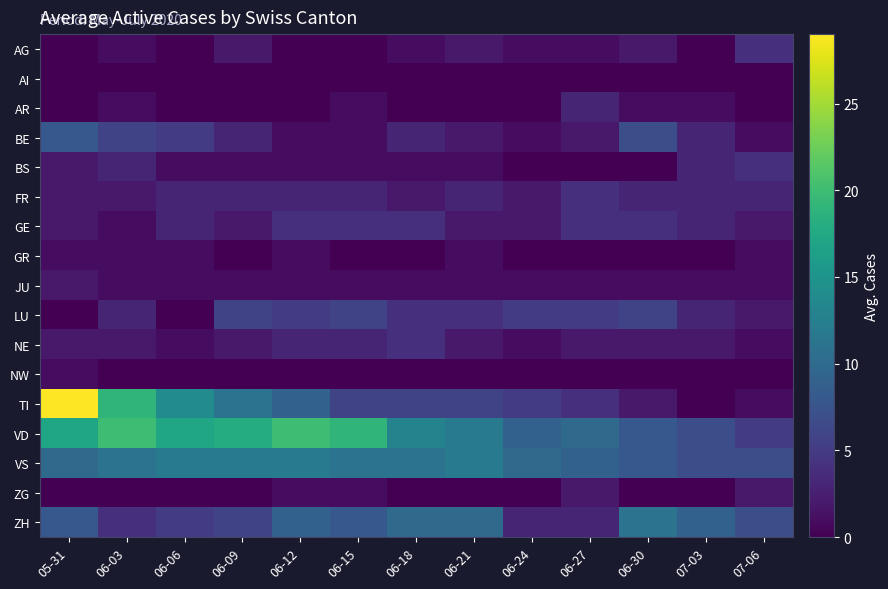

How many categories are shown in the chart?

13